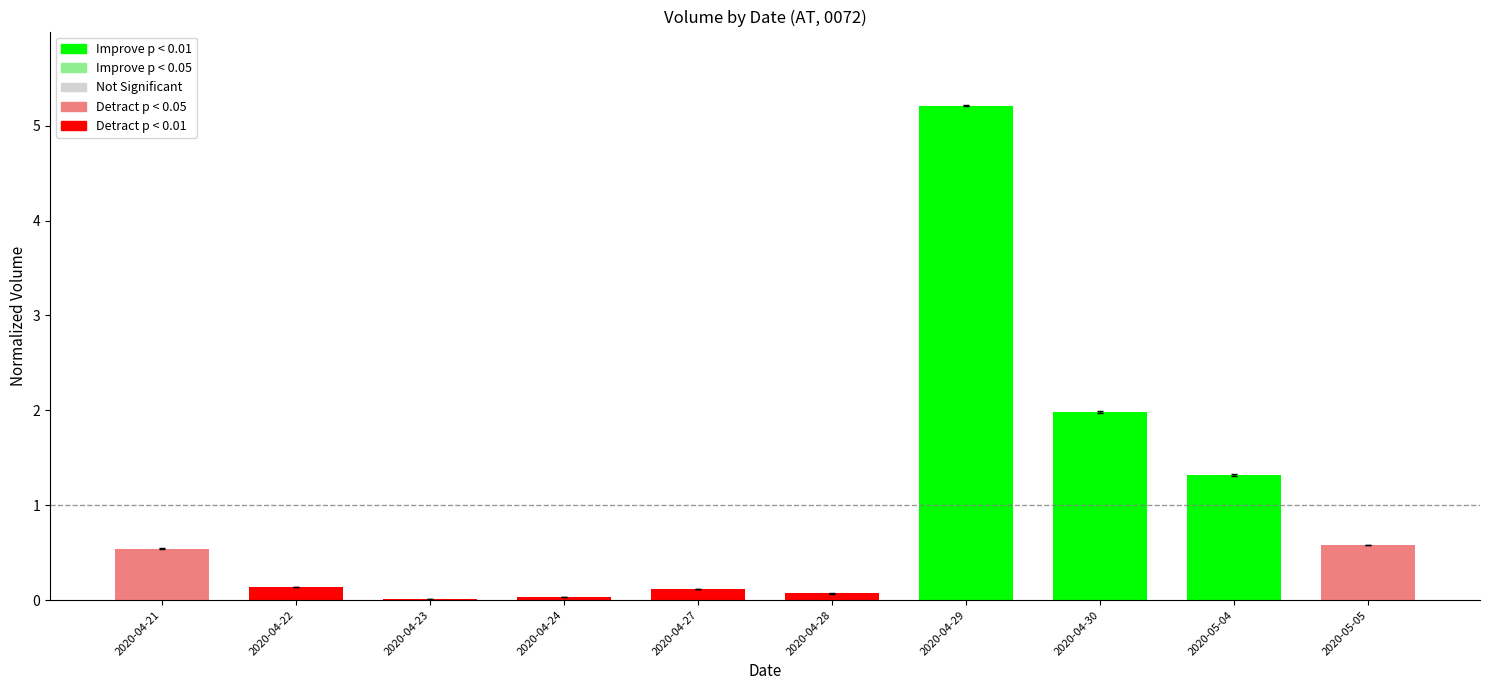

What is the greatest value displayed?

5.2